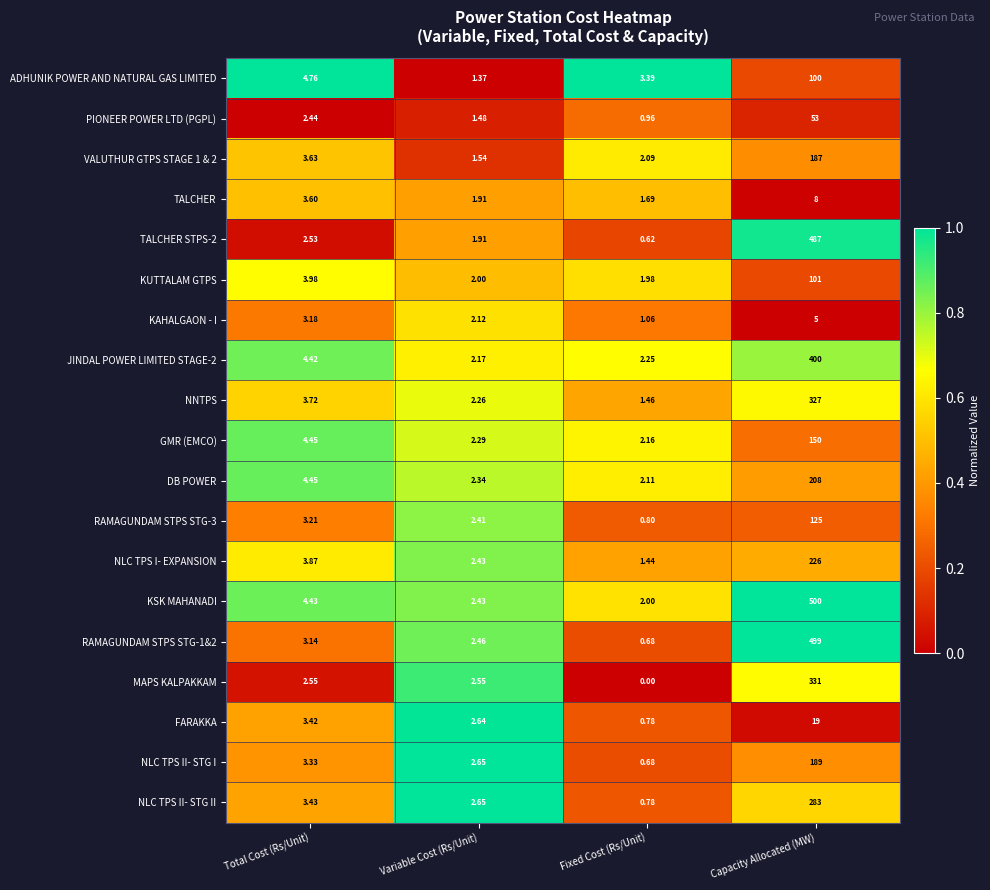

Between Total Cost (Rs/Unit) and Variable Cost (Rs/Unit), which series saw the biggest shift?

ADHUNIK POWER AND NATURAL GAS LIMITED